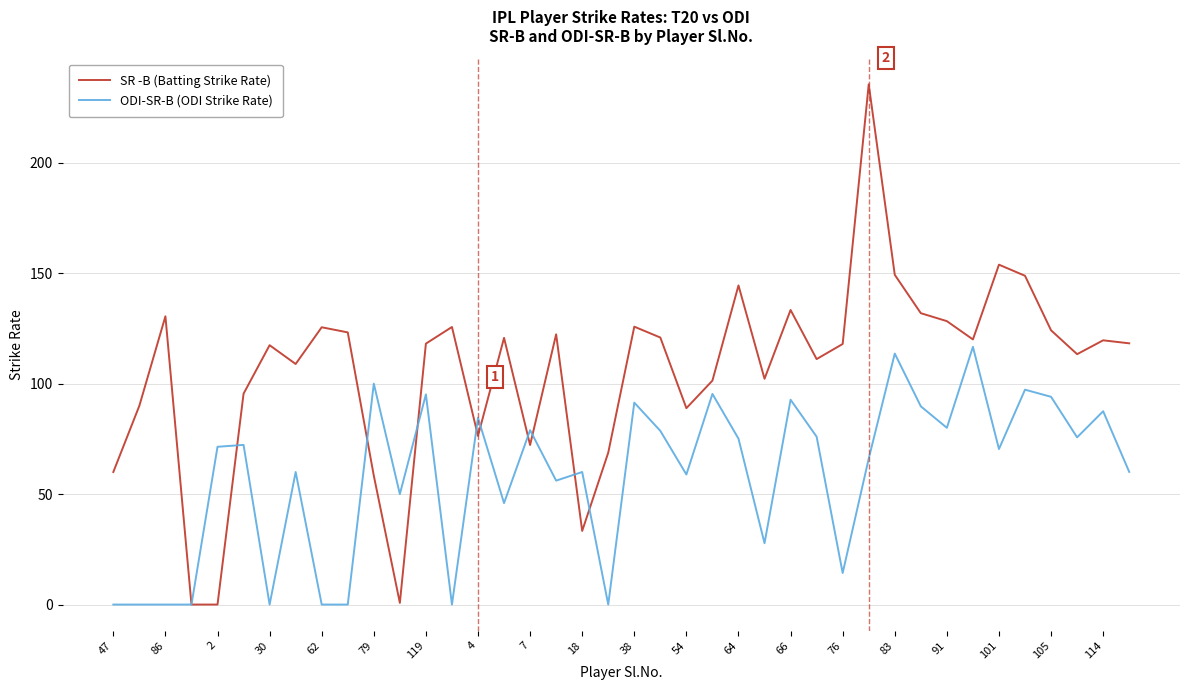

Rank the series by their average value, from lowest to highest.

ODI-SR-B (ODI Strike Rate), SR -B (Batting Strike Rate)